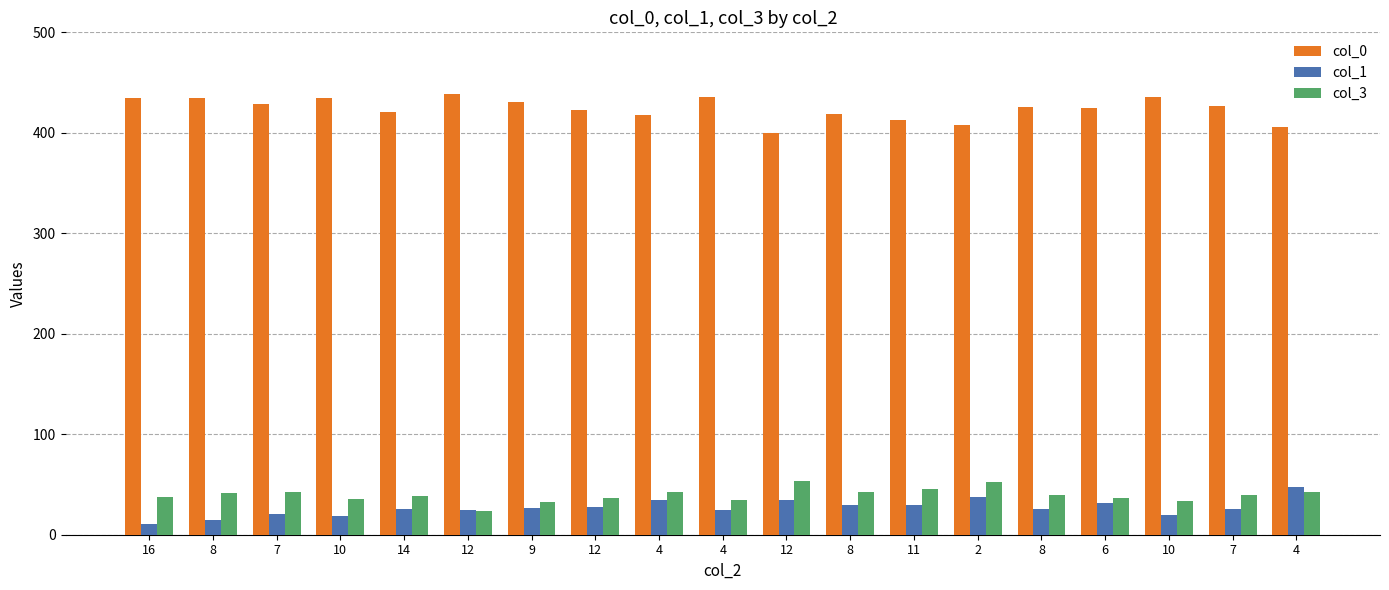

What is the spread (max minus min) of values at 4?

383